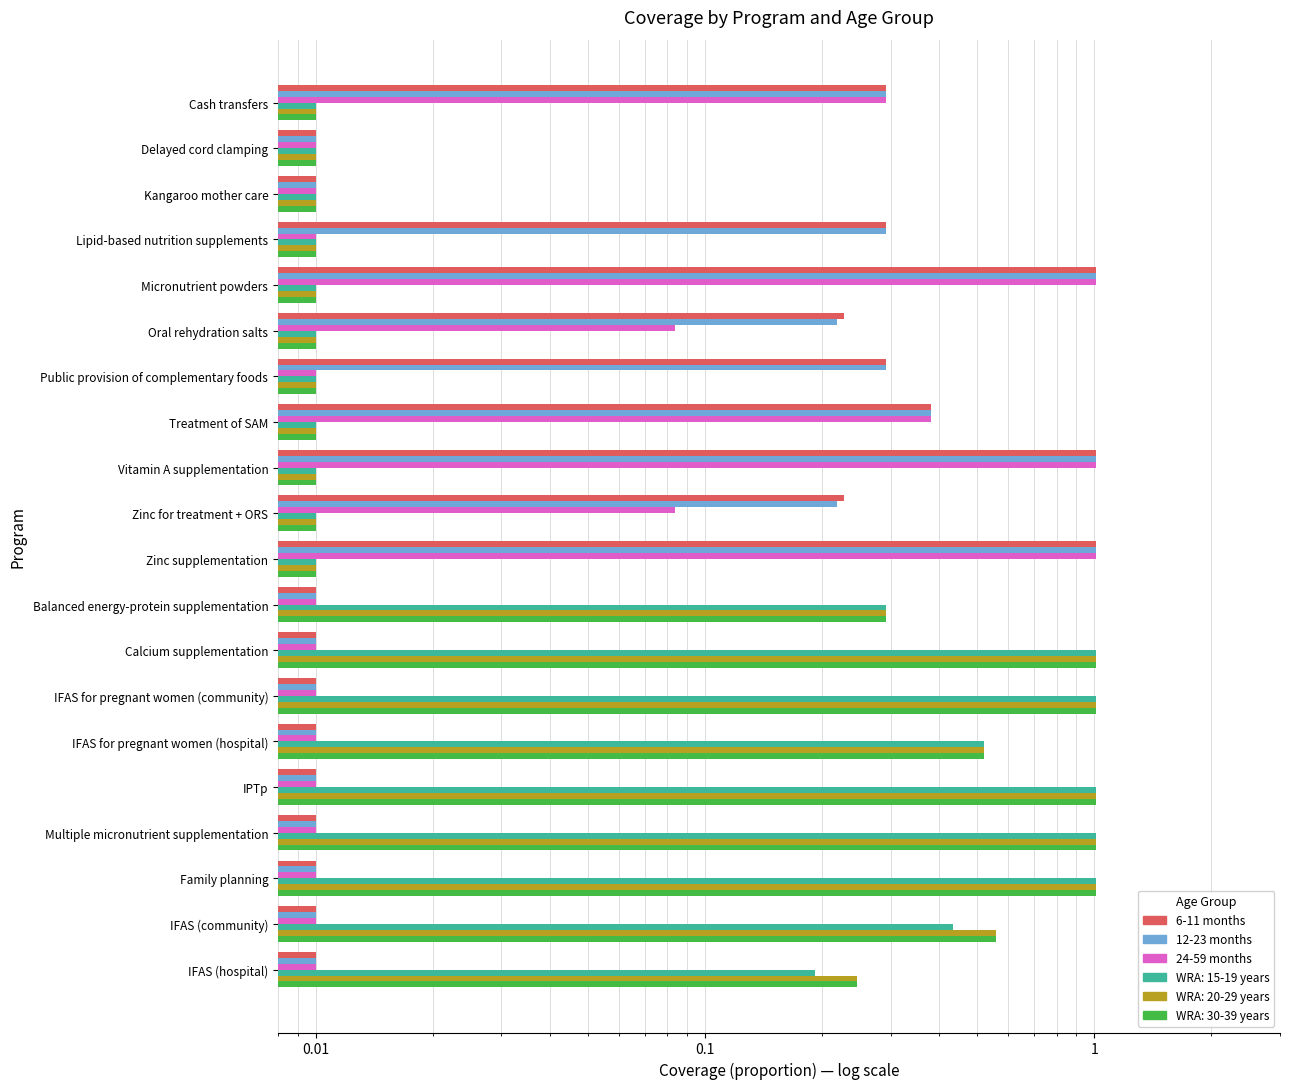

Are the bars horizontal?

Yes